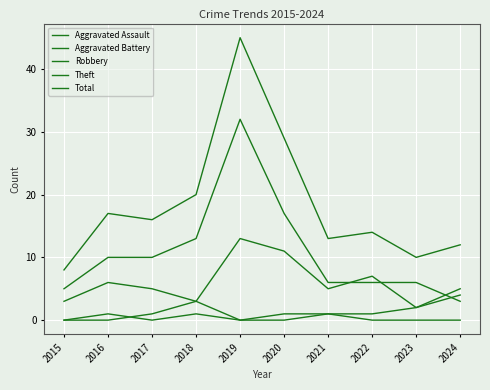

Is this an area chart (filled region under the line)?

No